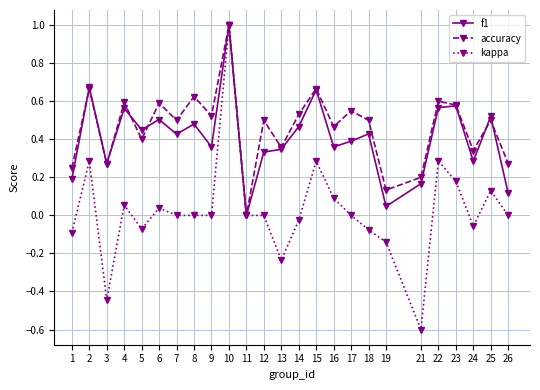

True or false: f1 has more than 0 points higher than both neighbors.

True